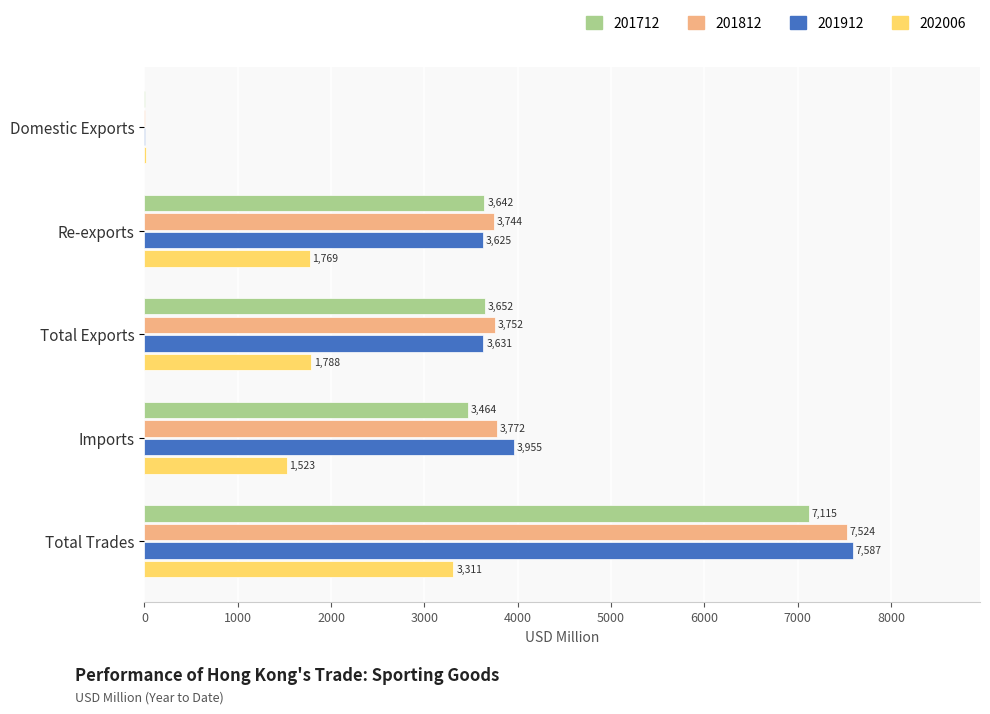

The value of 201912 at Total Exports is 3631.5. True or false?

True